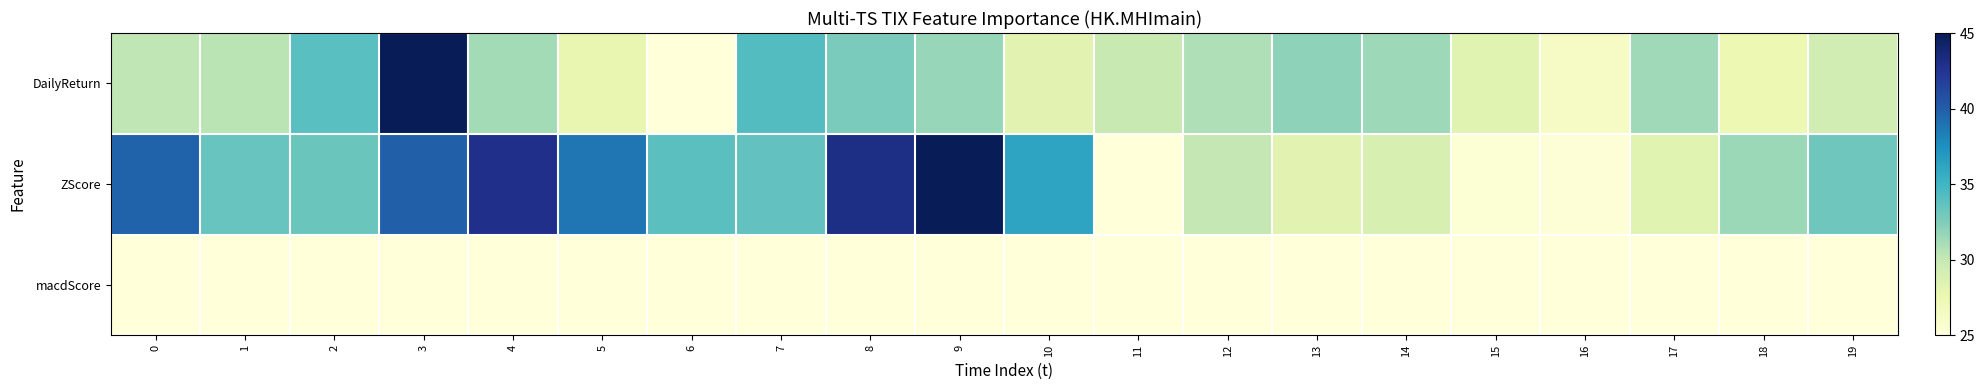

Reading left to right, extract all data points from this chart.

DailyReturn: 0=30.3	1=30.5	2=34.0	3=45.0	4=31.2	5=27.8	6=25.0	7=34.2	8=32.7	9=31.7	10=28.3	11=29.9	12=30.8	13=32.0	14=31.4	15=28.3	16=26.2	17=31.4	18=27.5	19=29.4
ZScore: 0=39.7	1=33.4	2=33.3	3=39.9	4=42.9	5=38.8	6=34.0	7=33.6	8=43.1	9=45.0	10=36.2	11=25.0	12=30.1	13=28.2	14=28.9	15=25.3	16=25.2	17=28.3	18=31.5	19=33.1
macdScore: 0=25.0	1=25.0	2=25.0	3=25.0	4=25.0	5=25.0	6=25.0	7=25.0	8=25.0	9=25.0	10=25.0	11=25.0	12=25.0	13=25.0	14=25.0	15=25.0	16=25.0	17=25.0	18=25.0	19=25.0